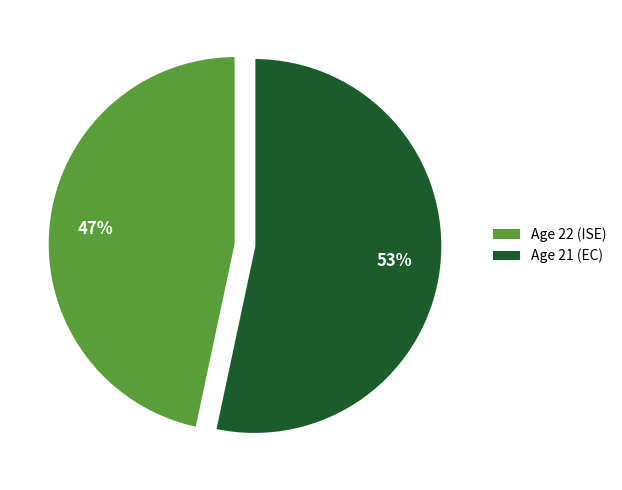

What is the smallest slice in the pie chart?

Age 22 (ISE)